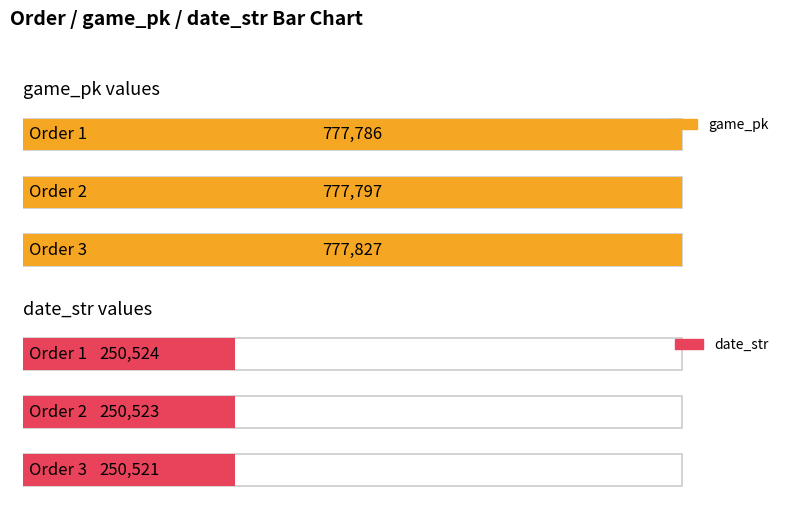

How many distinct data groups are displayed?

2